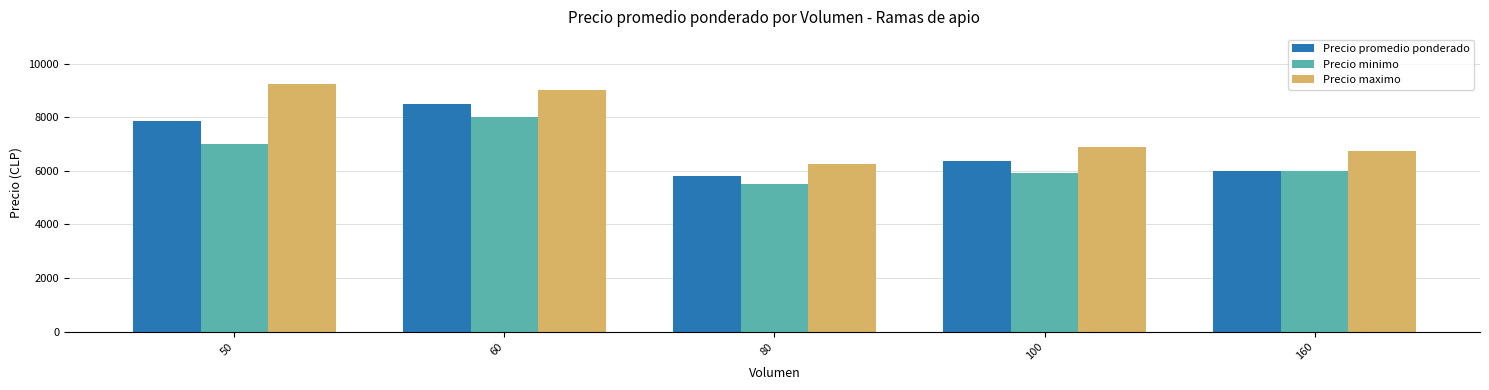

True or false: Precio promedio ponderado has a value of 2845 at 160.

False